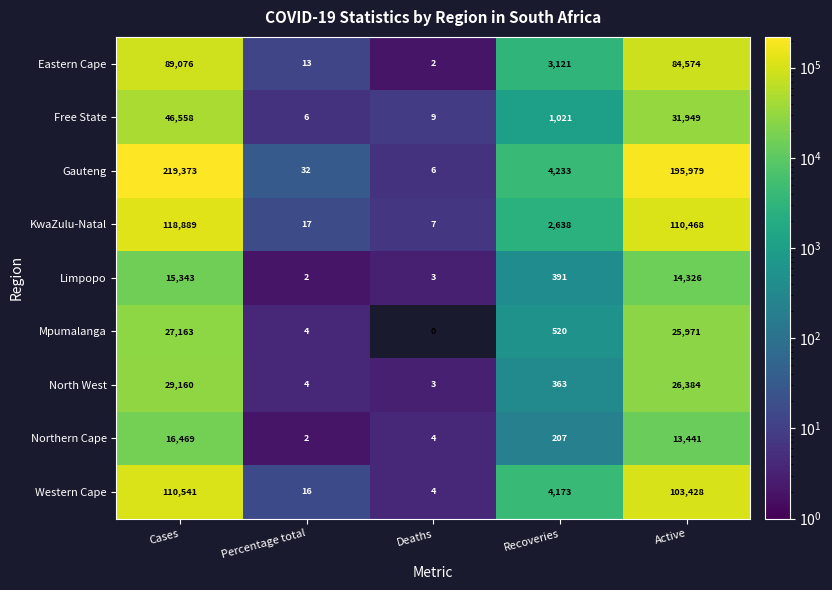

Rank the series at Active from lowest to highest value.

Northern Cape, Limpopo, Mpumalanga, North West, Free State, Eastern Cape, Western Cape, KwaZulu-Natal, Gauteng